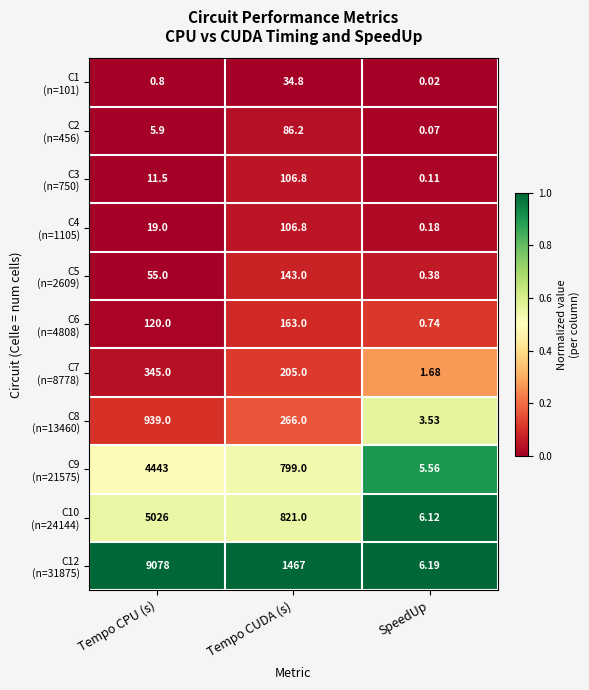

What is the total value across all series at SpeedUp?

24.6